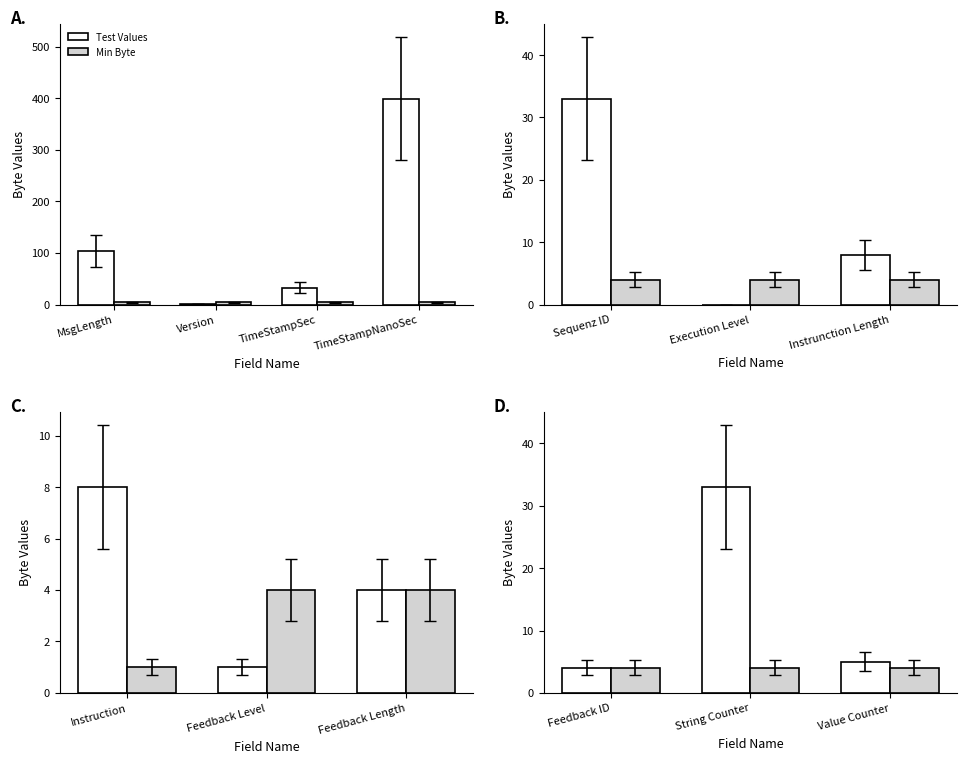

The Test Values series shows 7 at Value Counter. True or false?

False